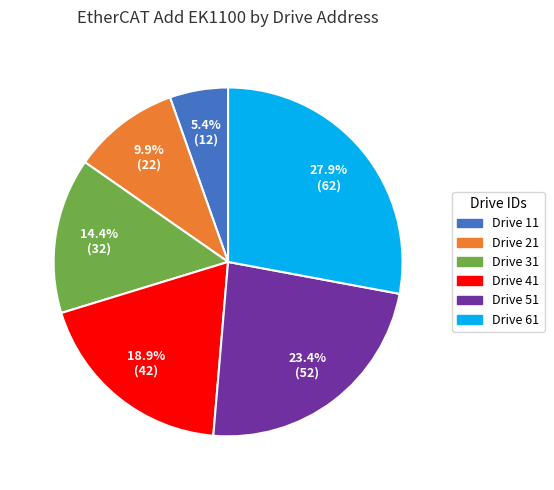

To the nearest percent, what is the average slice percentage?

17%